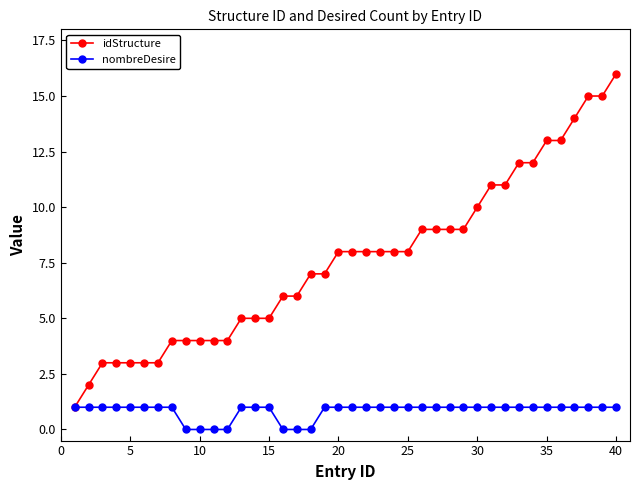

Count the number of categories in the chart.

40